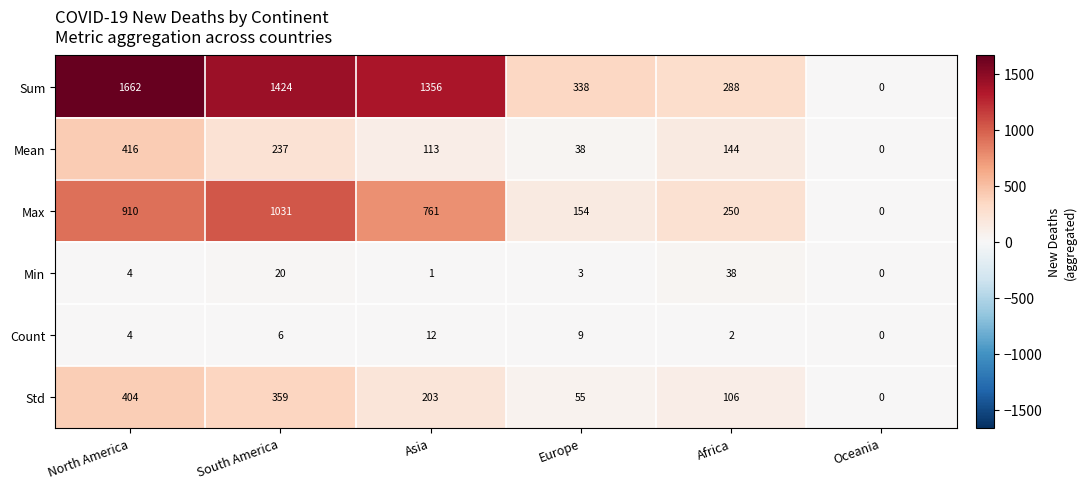

What is the difference between the maximum and minimum values in the Max series?

1031